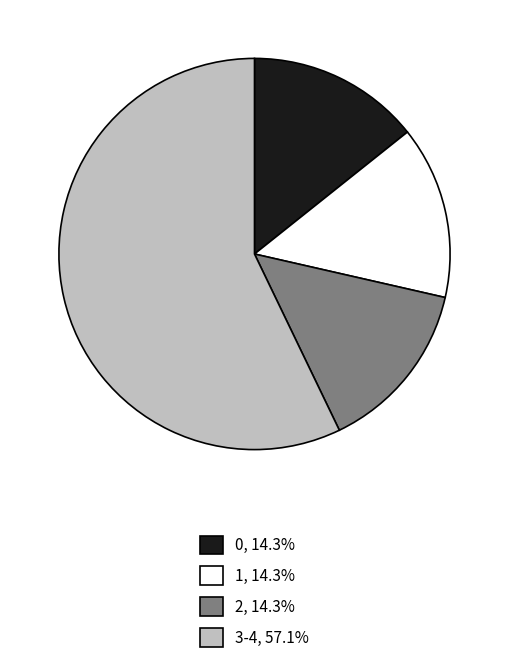

Which category has the biggest portion of the pie?

3-4